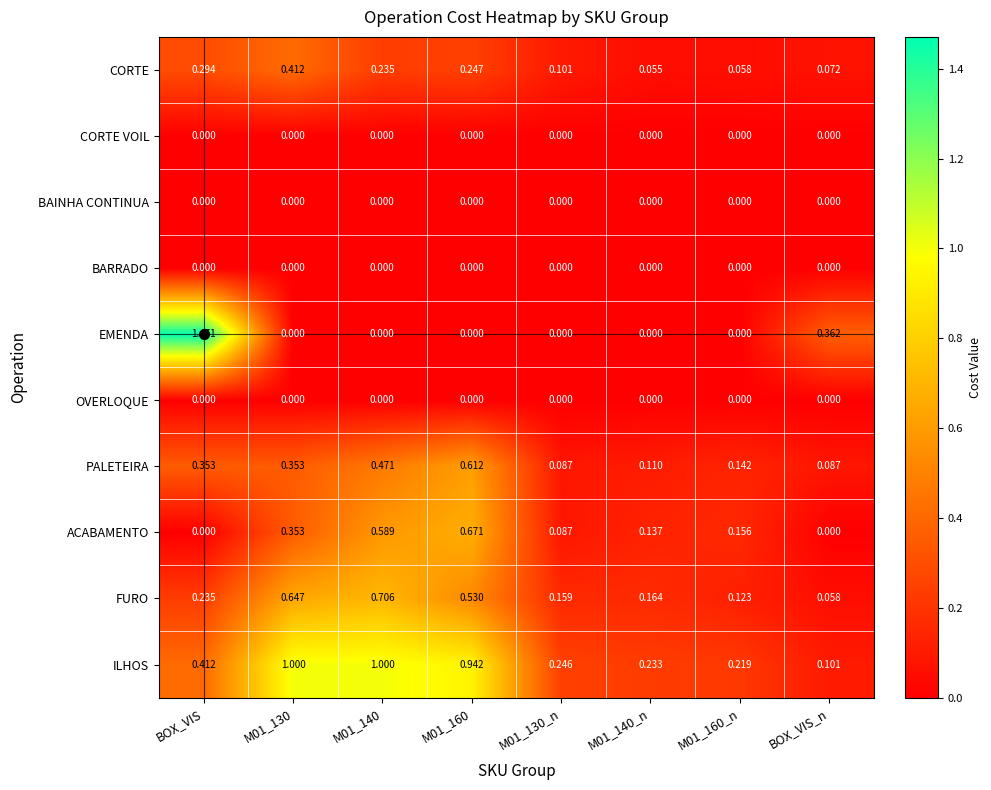

Which series has the largest total across all categories?

ILHOS